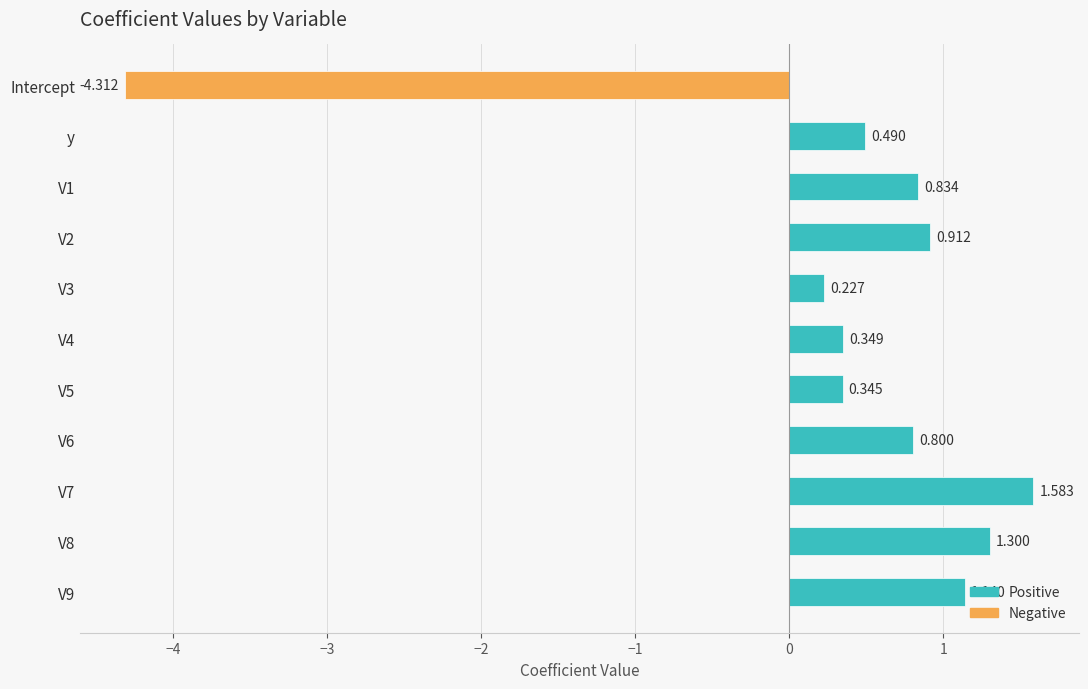

At which category does the chart reach its minimum across all series?

Intercept